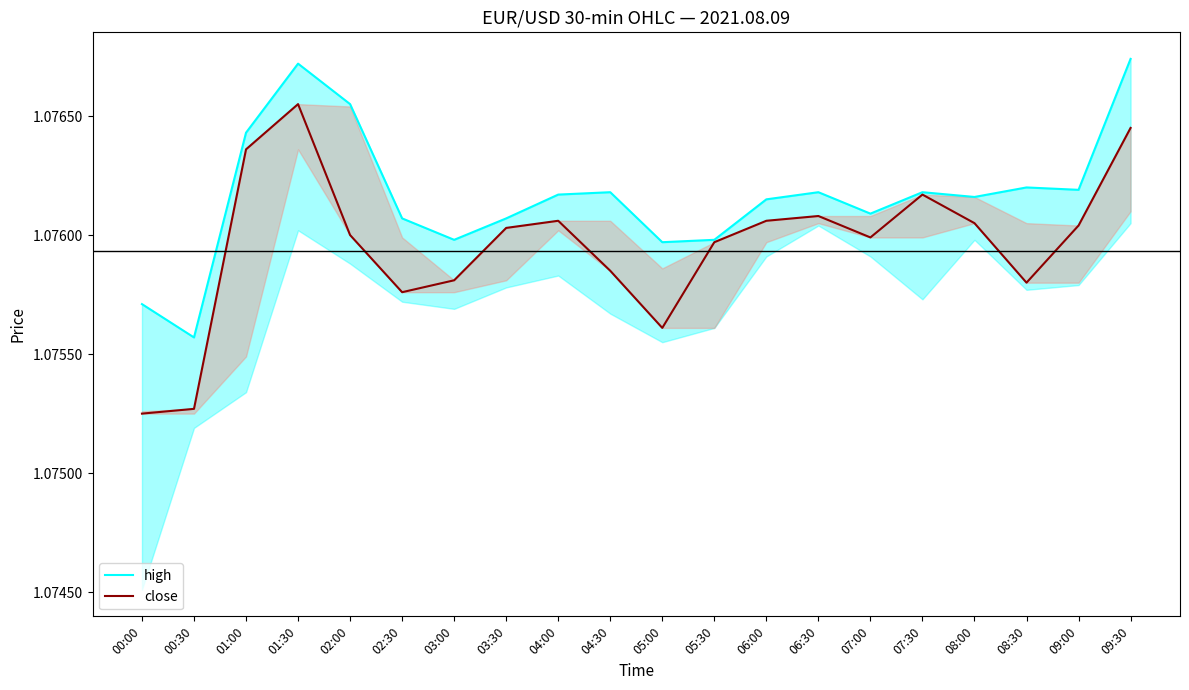

At which category is the sum across all series the highest?

01:30